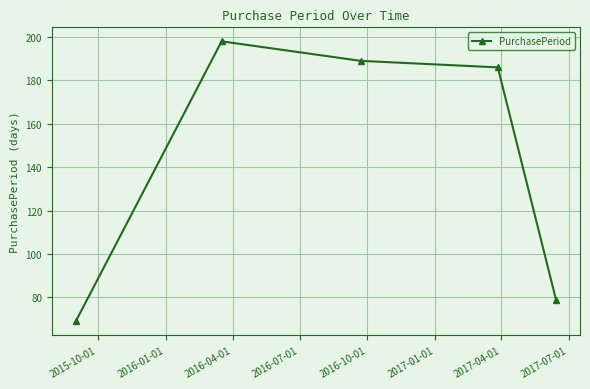

What is the minimum value shown in the chart?

69